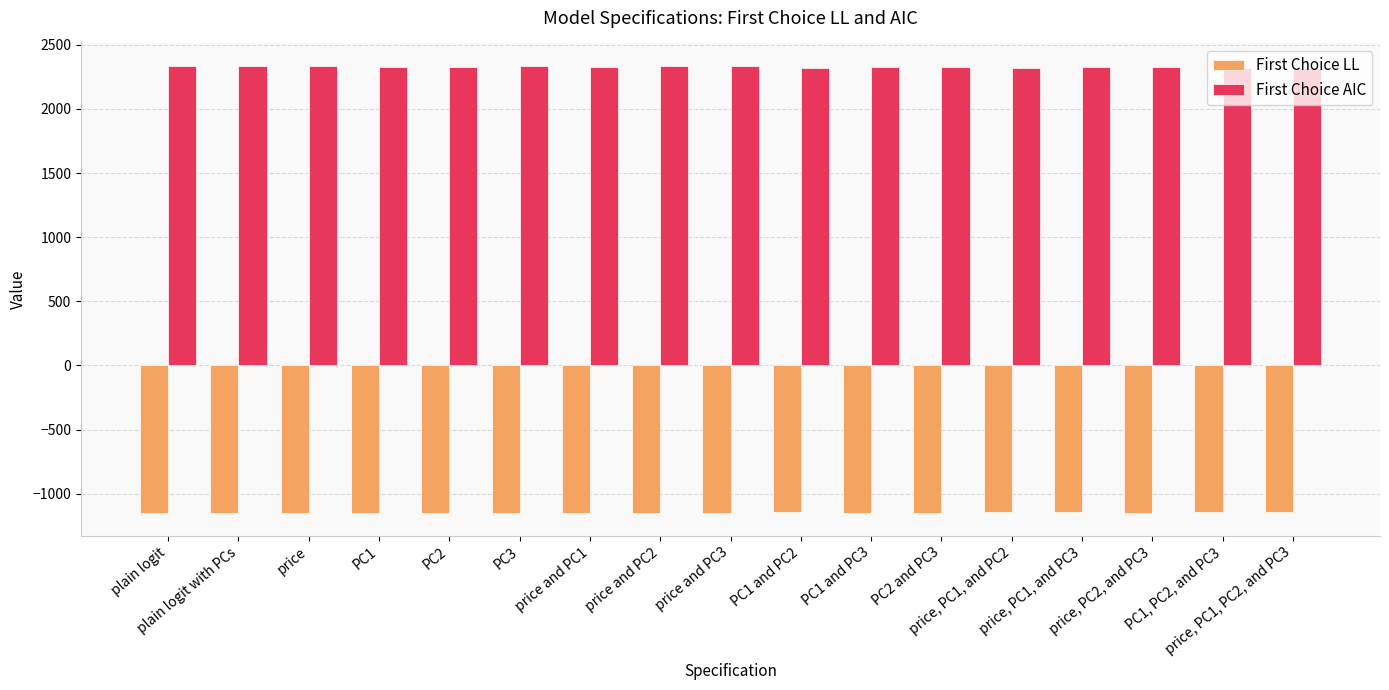

Which series has the largest total across all categories?

First Choice AIC